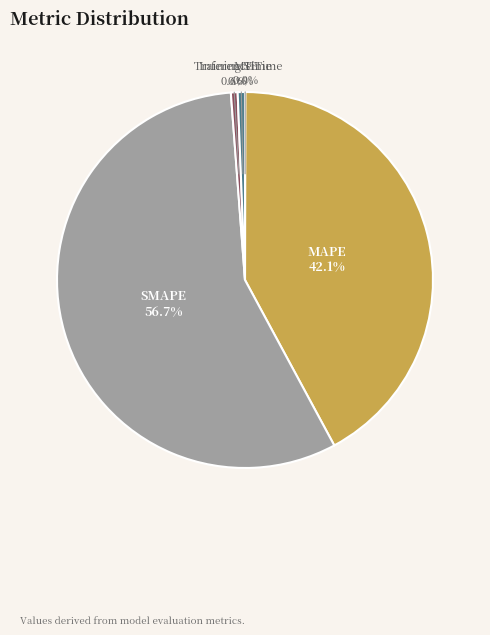

What portion of the pie excludes SMAPE?

43.3%